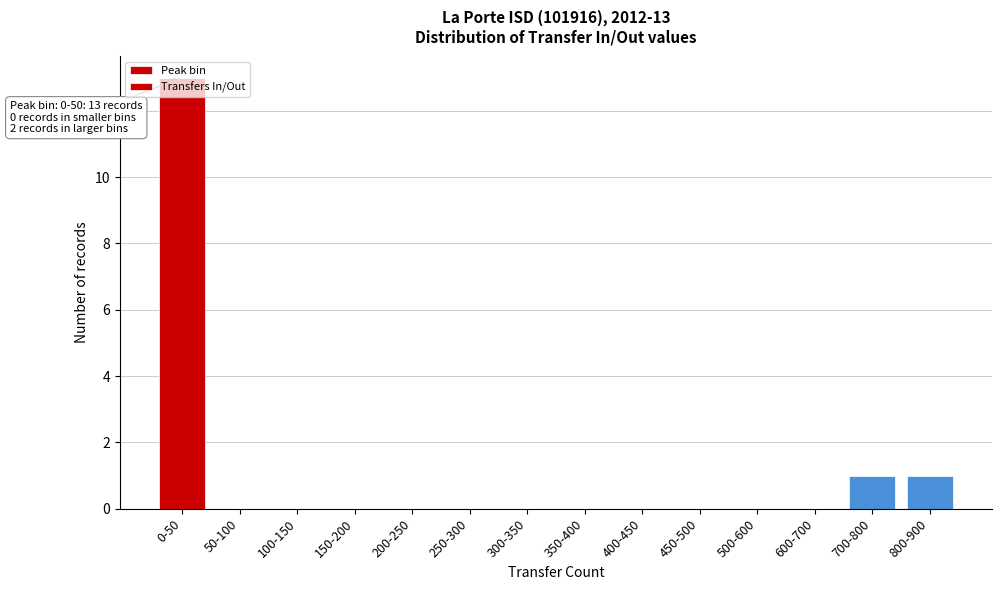

Is it true that the value at 150-200 is 0?

True